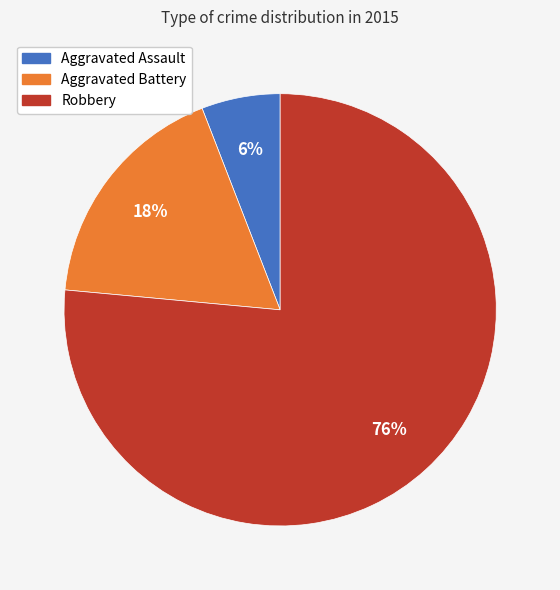

To the nearest percent, what percentage of the pie is Aggravated Assault?

6%